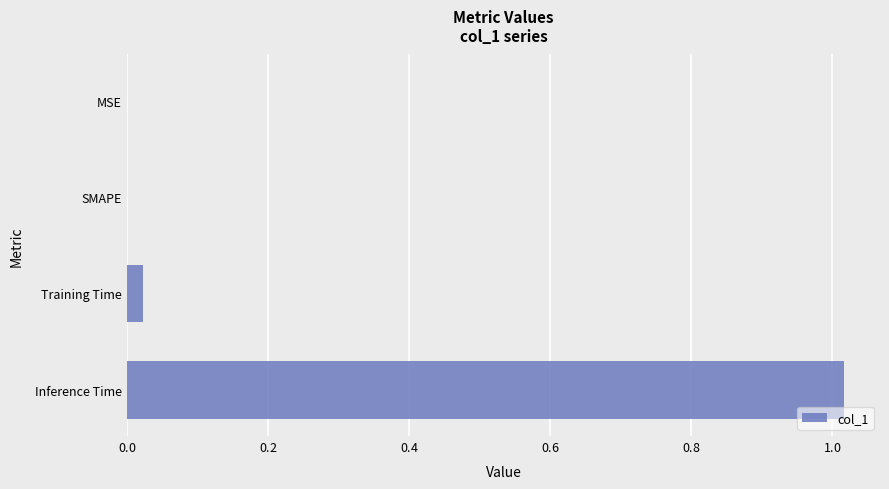

Are the bars horizontal?

Yes